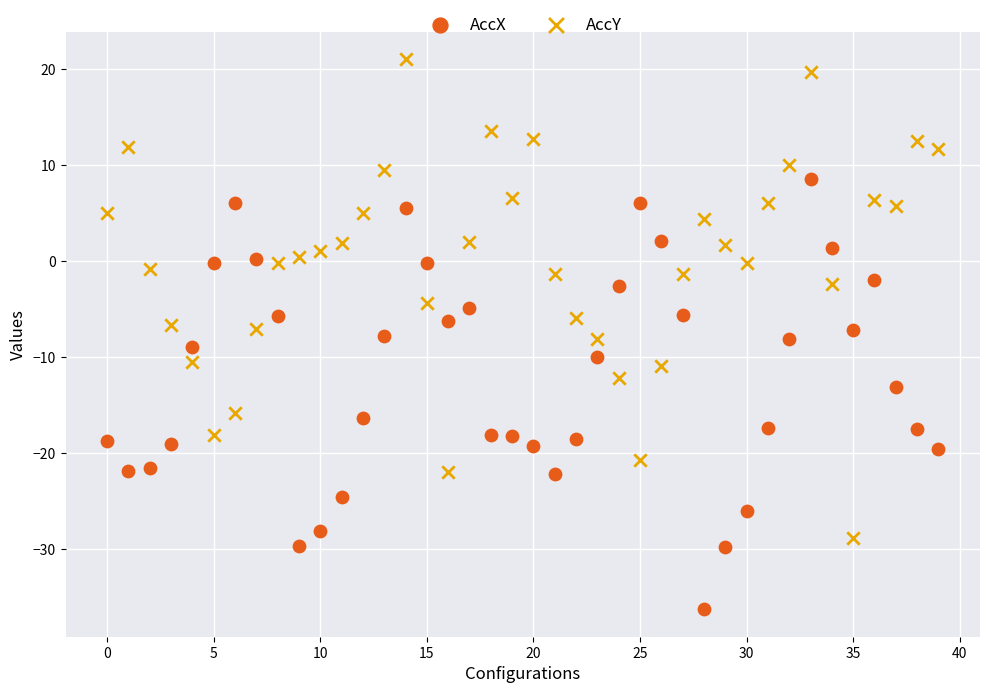

Which series reaches the minimum Y coordinate?

AccX